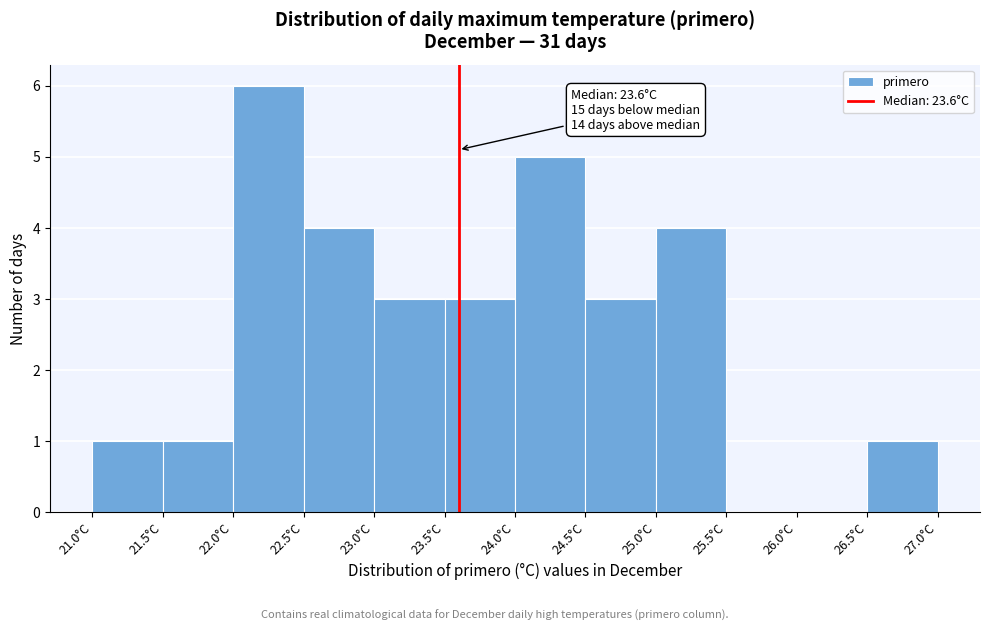

Which range on the x-axis has the tallest bar?

22.0 to 22.5